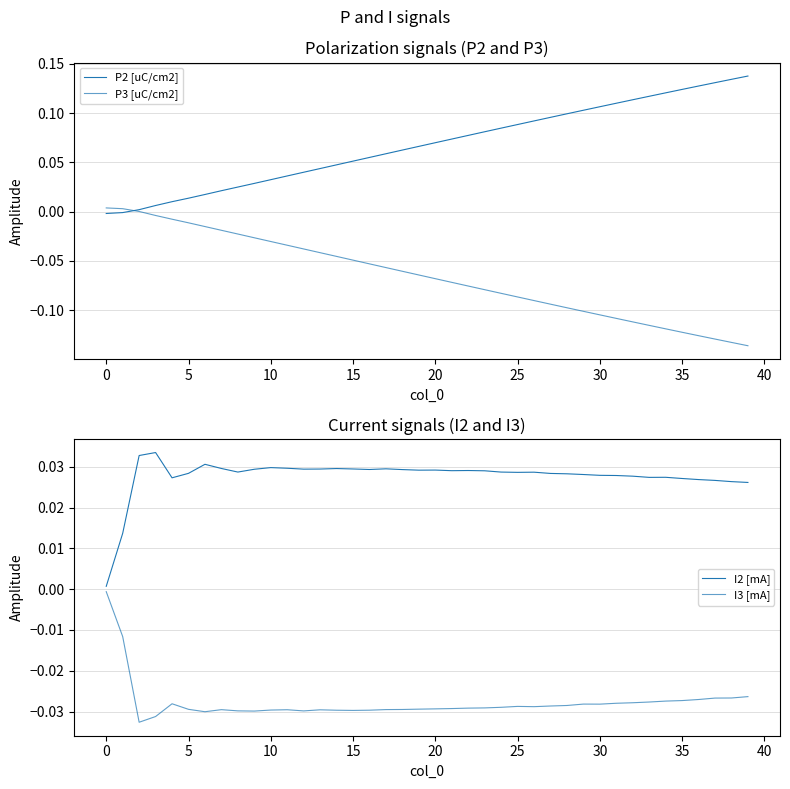

What is the difference between the P2 [uC/cm2] values at 5 and 17?

0.1